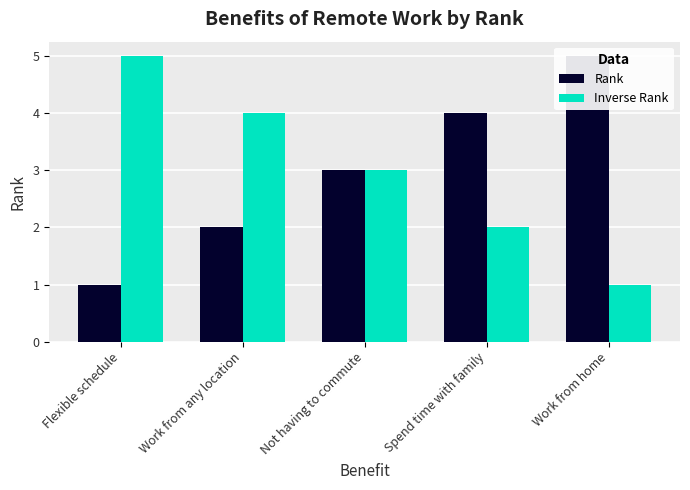

At how many categories does at least one series exceed 3?

4